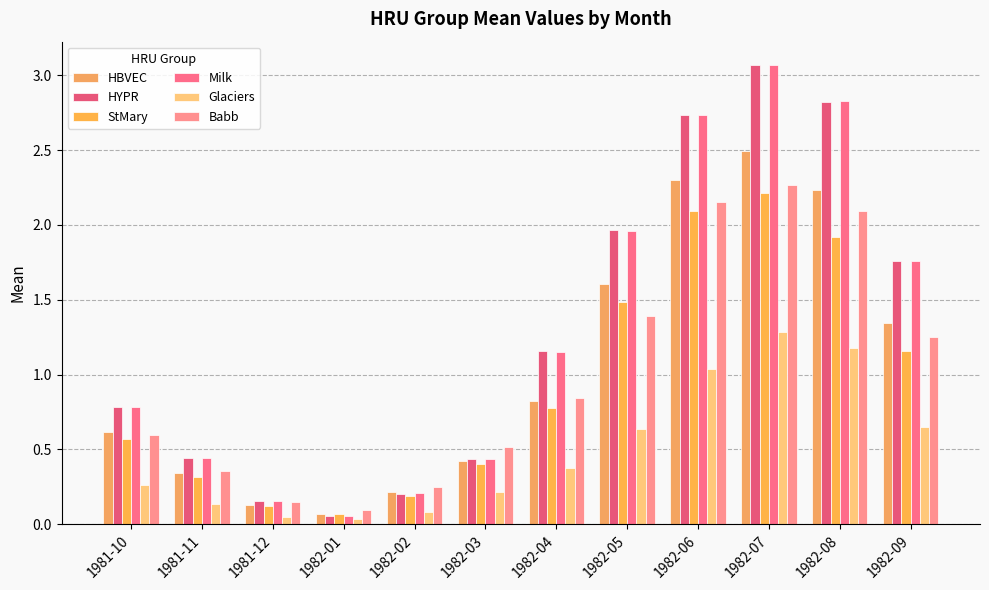

At 1982-09, list the series in order from smallest to largest.

Glaciers, StMary, Babb, HBVEC, Milk, HYPR